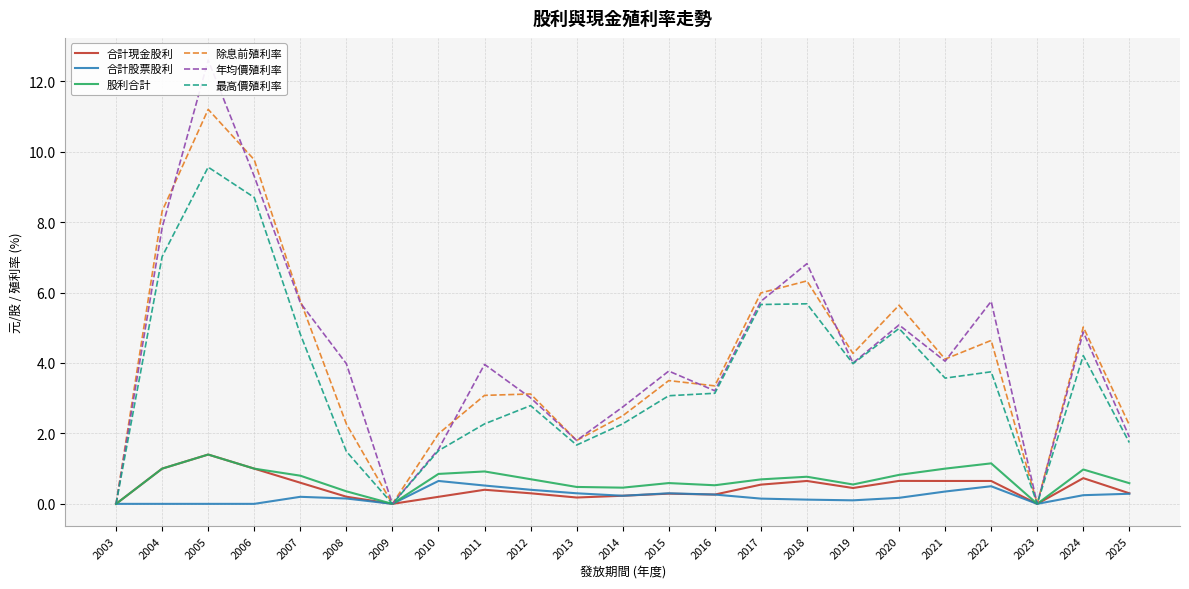

What is the sum of the 合計股票股利 values at 2024 and 2004?

0.2